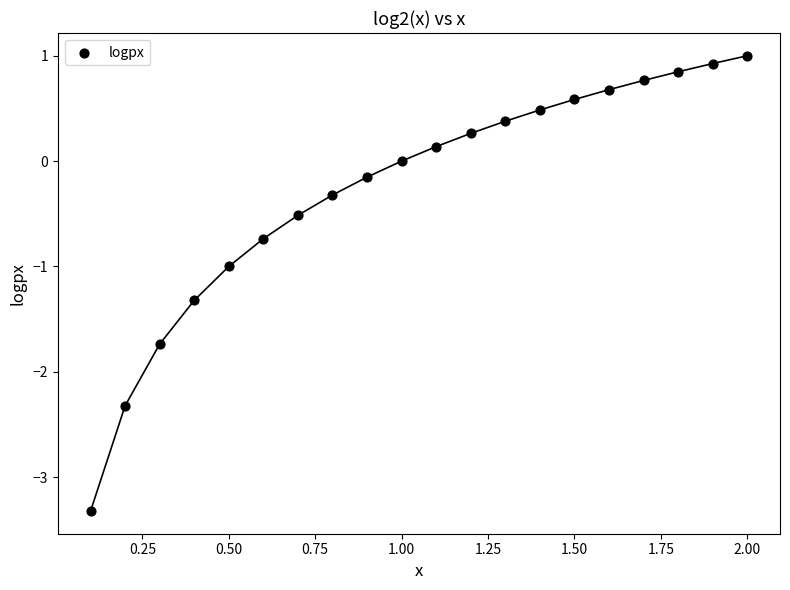

What is the range of X values (max minus min)?

1.9